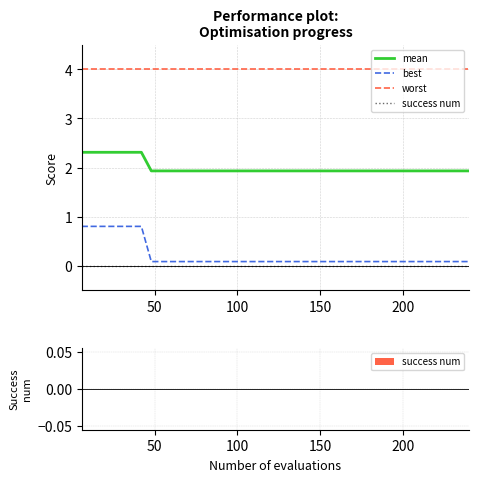

Rank the series by their maximum value, from highest to lowest.

worst, mean, best, success num